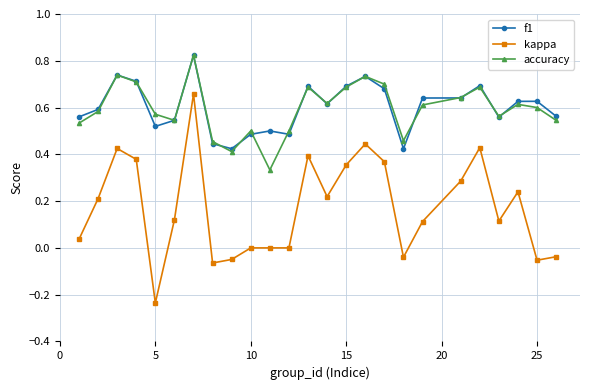

True or false: f1 has more than 1 interior local peaks.

True